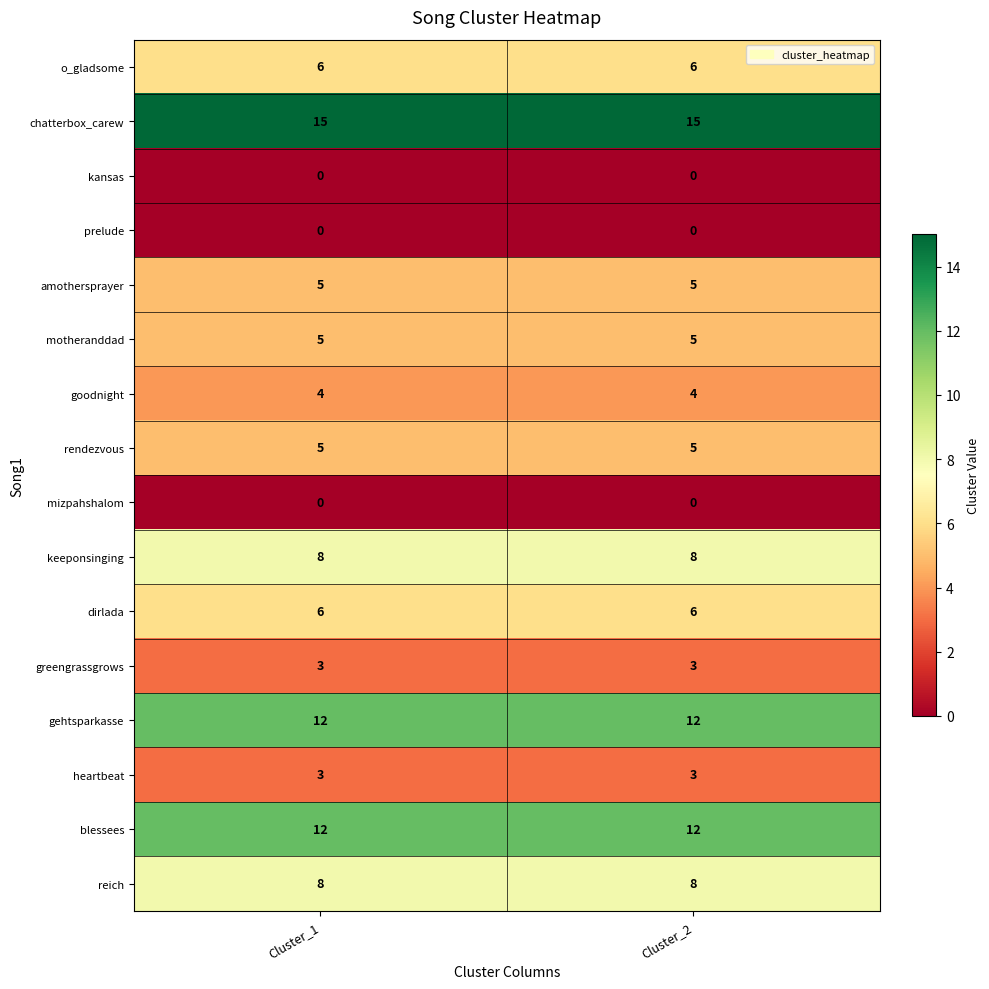

What is the greatest value displayed?

15